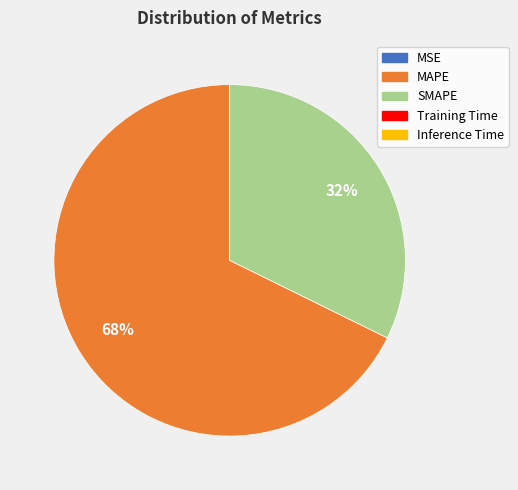

To the nearest percent, what is the difference between the largest and smallest slice percentages?

68%